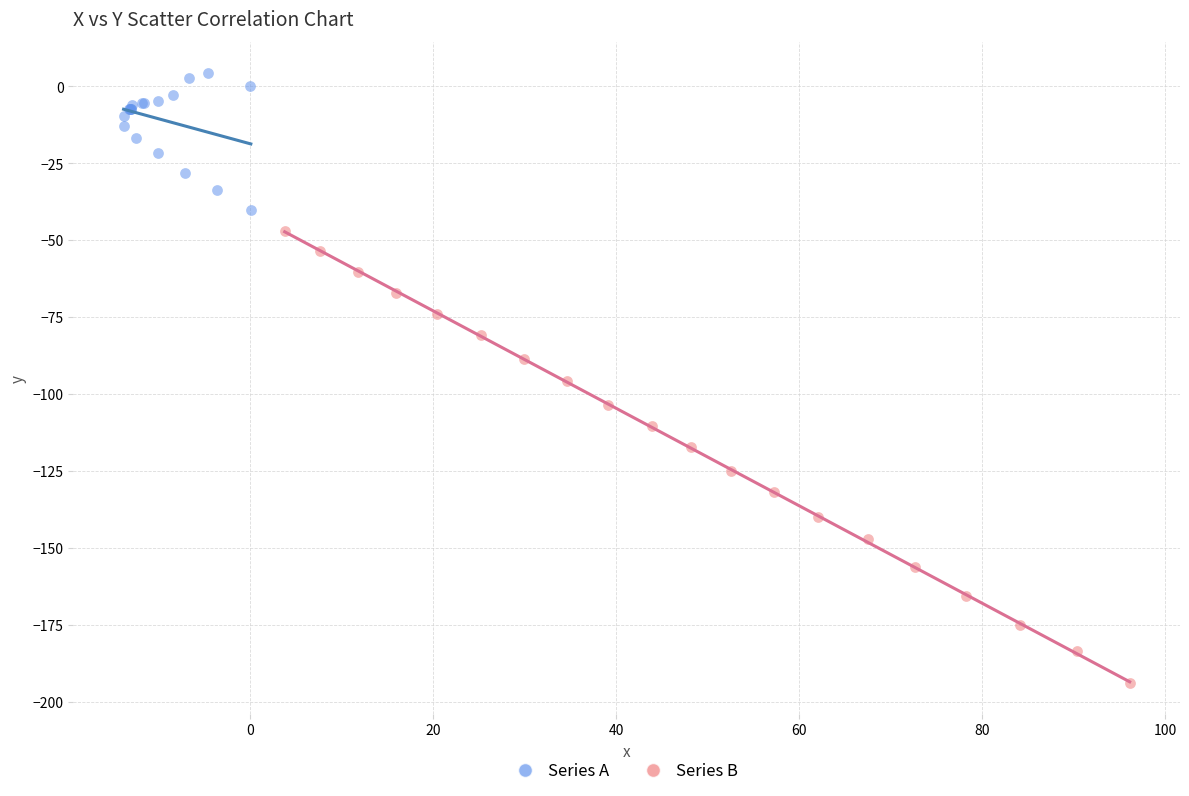

Which series contains the lowest Y value?

Series B